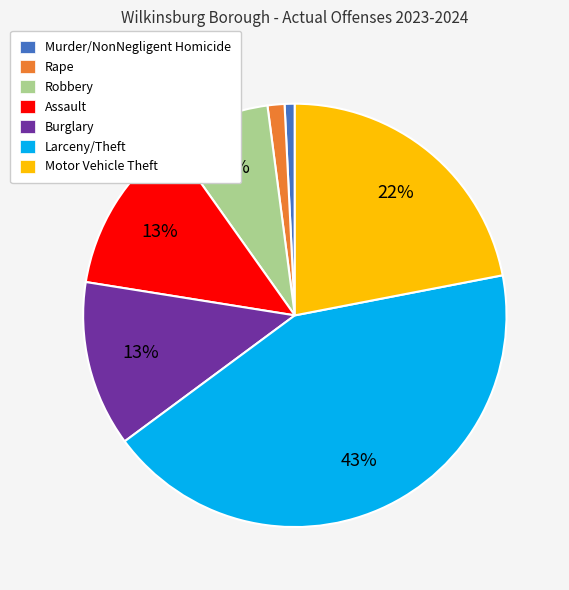

Which slice is the largest?

Larceny/Theft